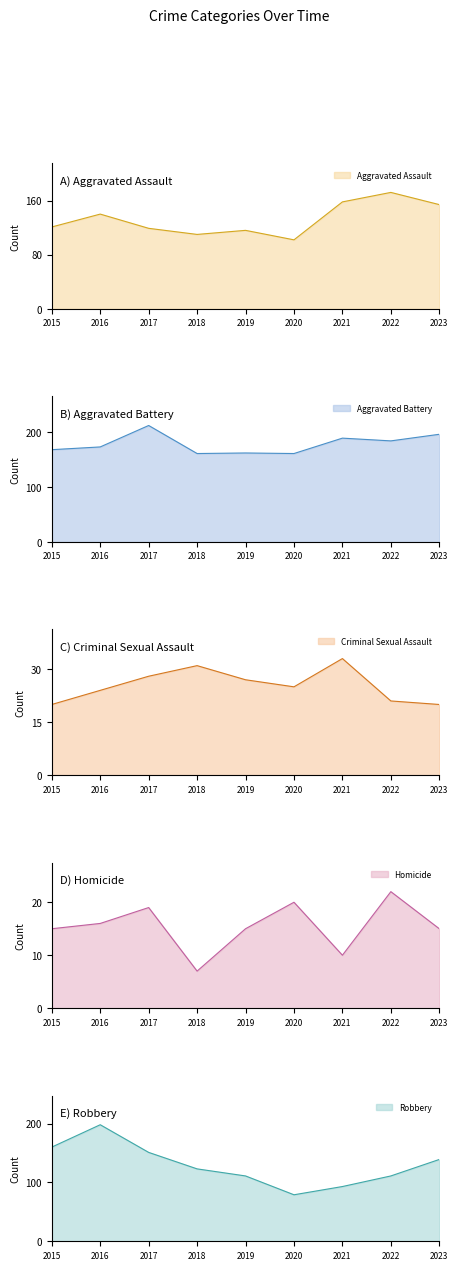

At which category is the sum across all series the highest?

2016